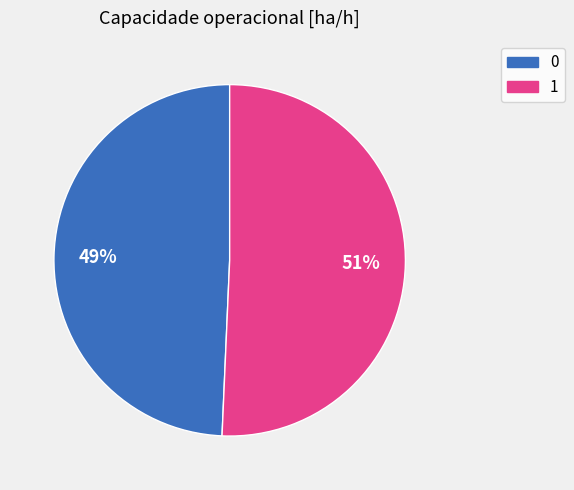

To the nearest percent, what is the combined percentage of 1 and 0?

100%